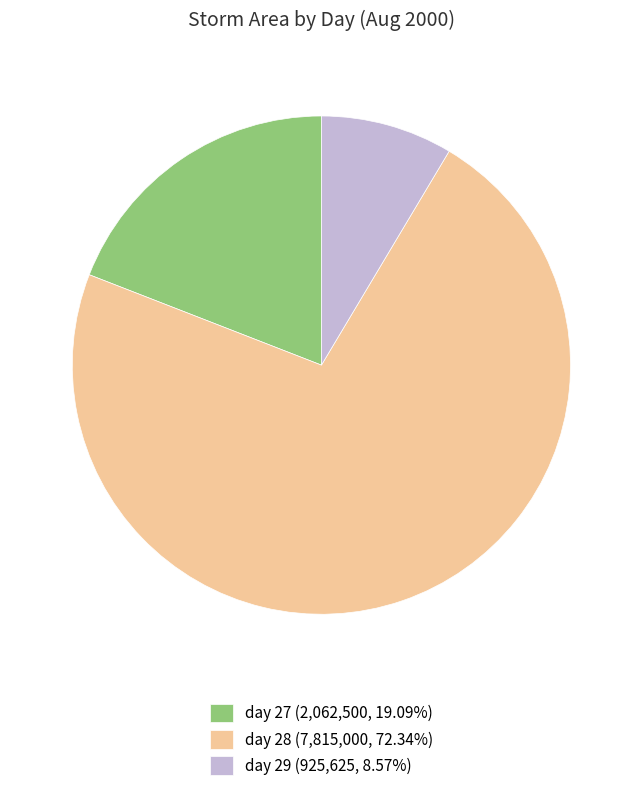

Is there any slice that represents more than half of the pie?

Yes